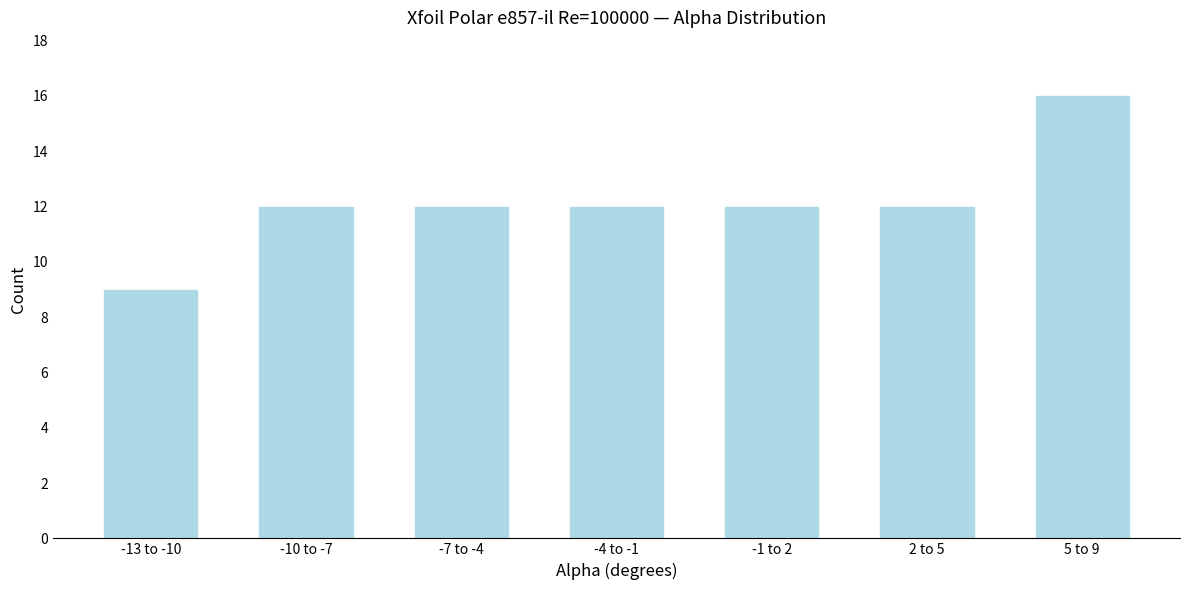

Reading left to right, extract all data points from this chart.

-13 to -10=9	-10 to -7=12	-7 to -4=12	-4 to -1=12	-1 to 2=12	2 to 5=12	5 to 9=16